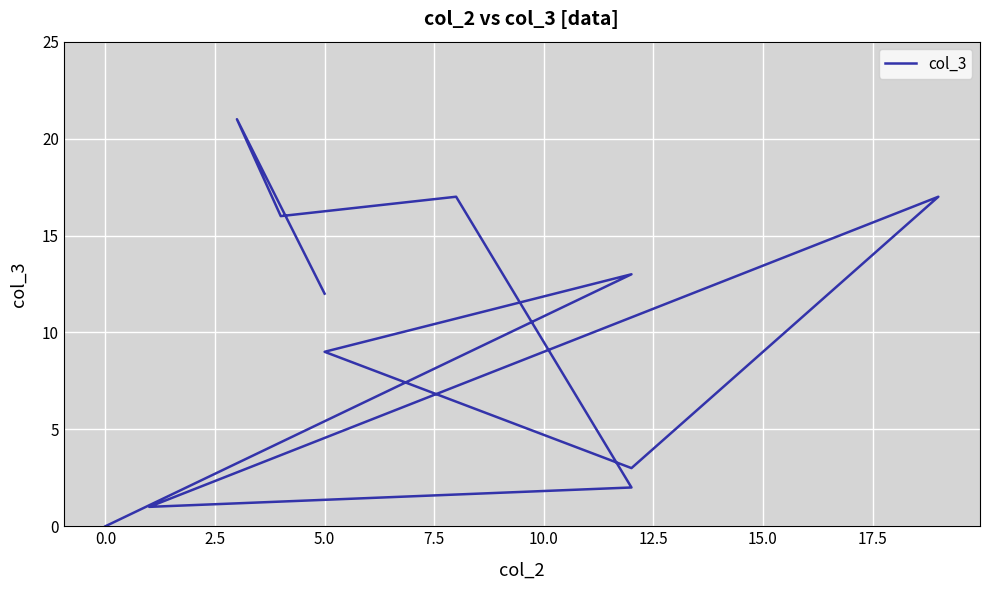

Count the number of data series in this chart.

1